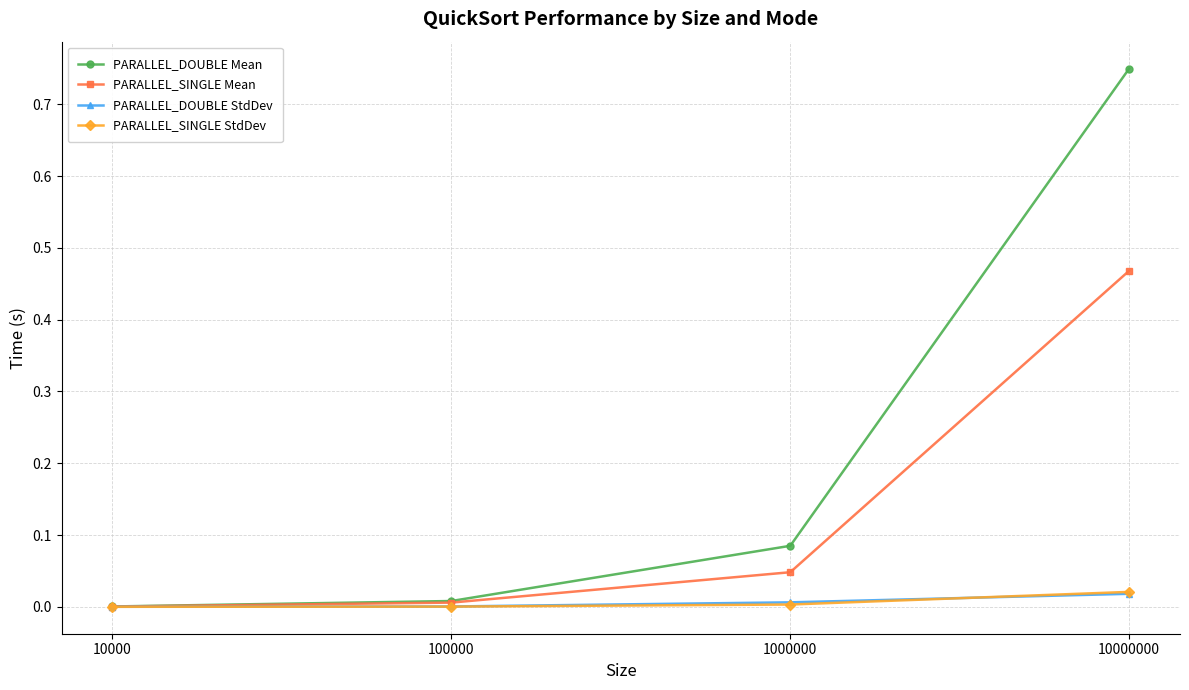

Is it true that PARALLEL_DOUBLE Mean equals 0.0 at 100000?

True